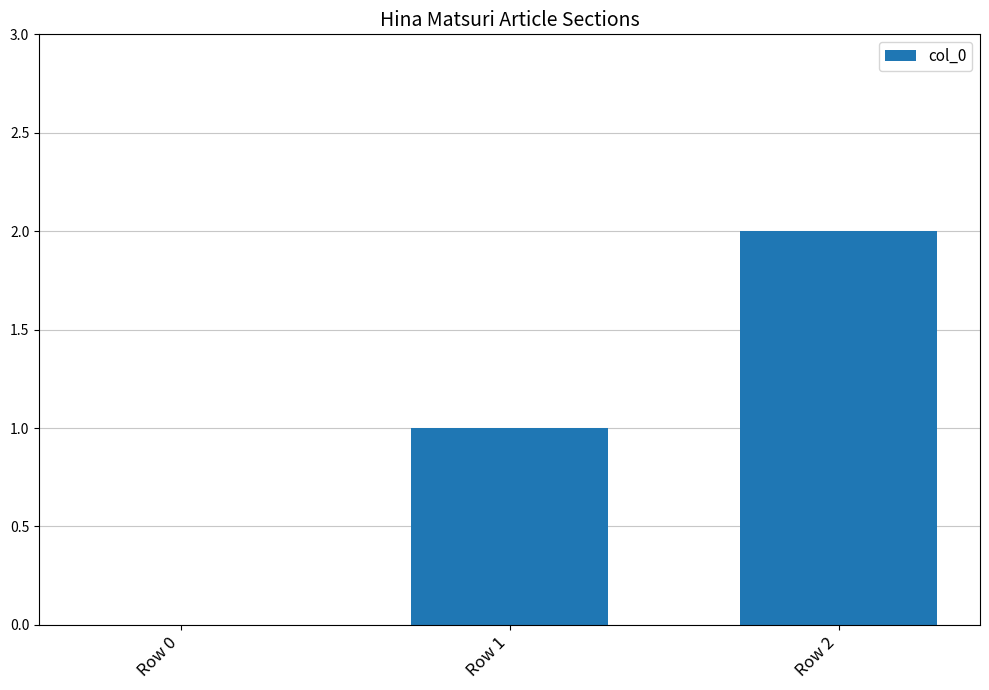

Where is the data nearest to the value 1?

Row 1